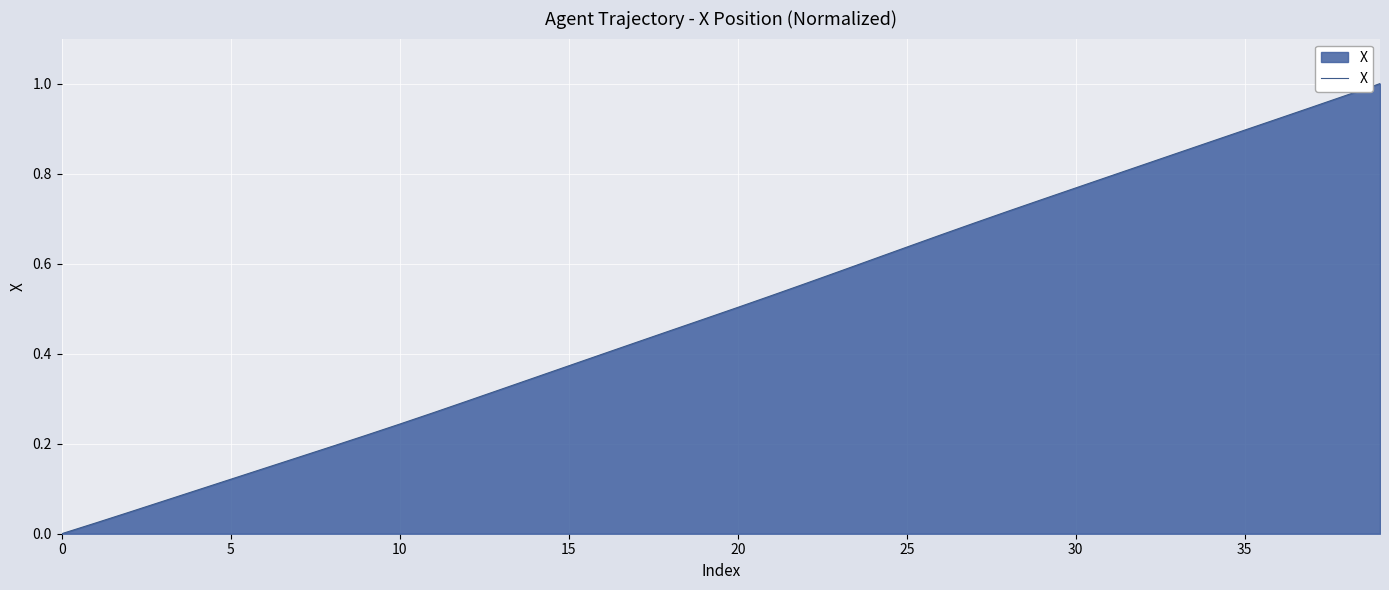

Is it true that the value at 0 is 0.0?

True